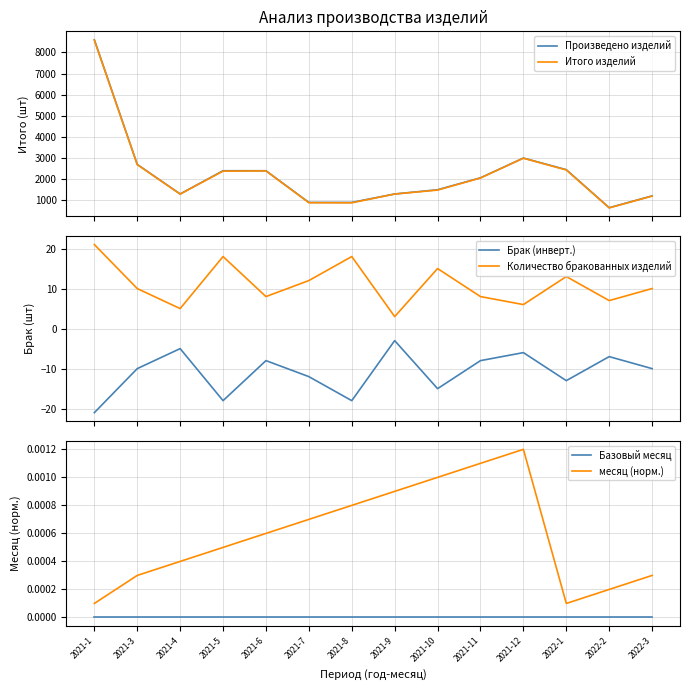

True or false: Базовый месяц and Брак (инверт.) intersect in this chart.

False